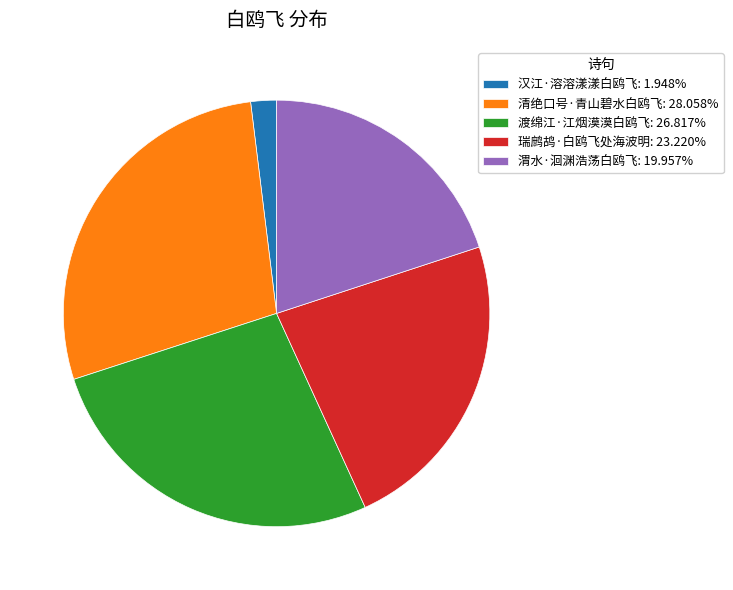

The 瑞鹧鸪·白鸥飞处海波明 slice represents 23% of the pie. True or false?

True